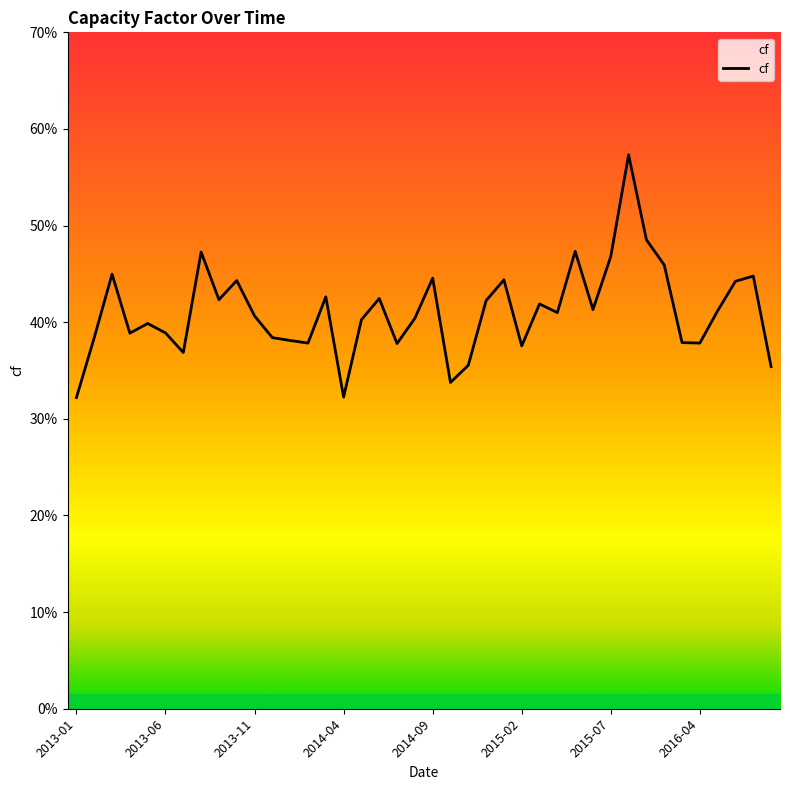

Where is the first local maximum?

2013-03